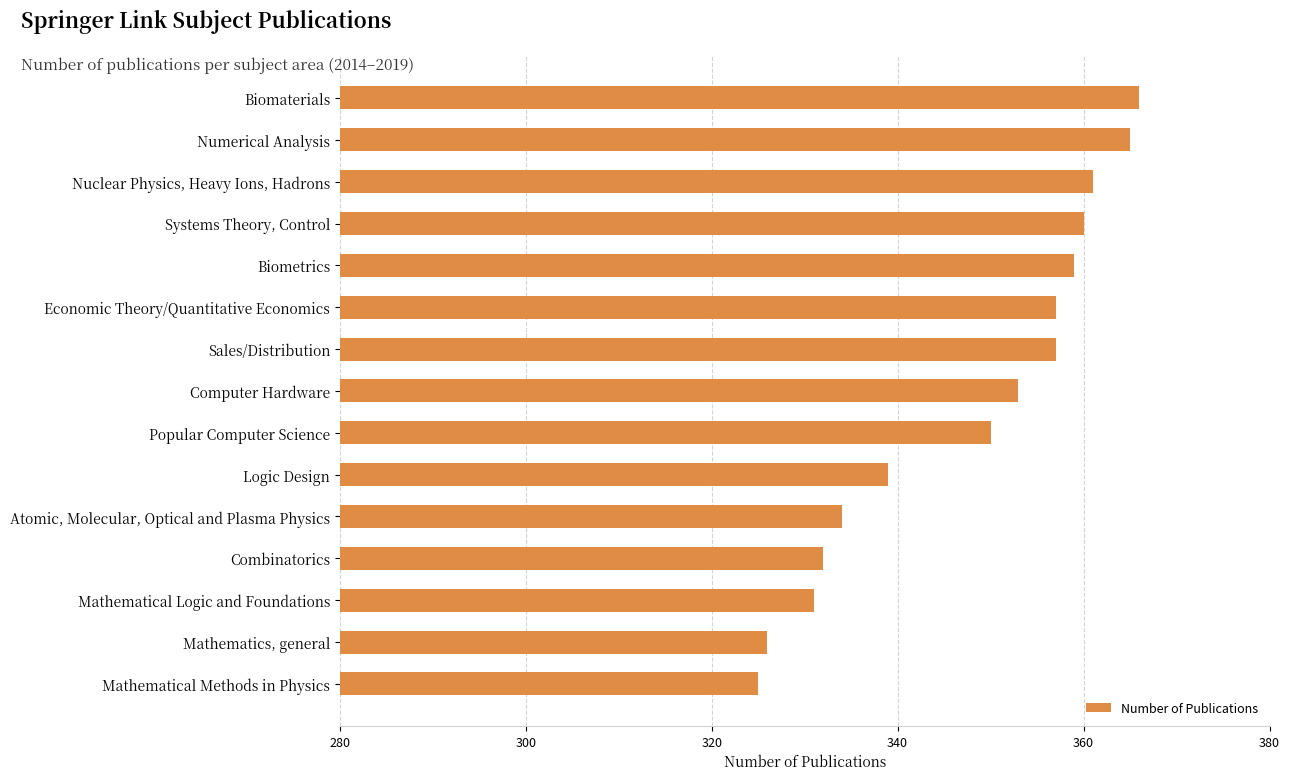

The value at Mathematical Methods in Physics is 117. True or false?

False